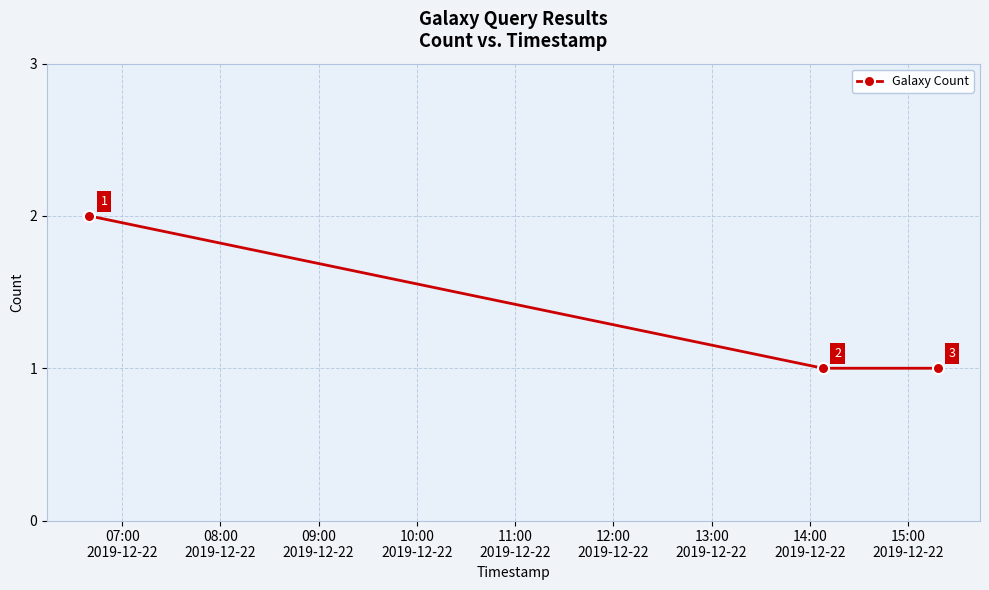

Count the values in the range 1 to 2.

3